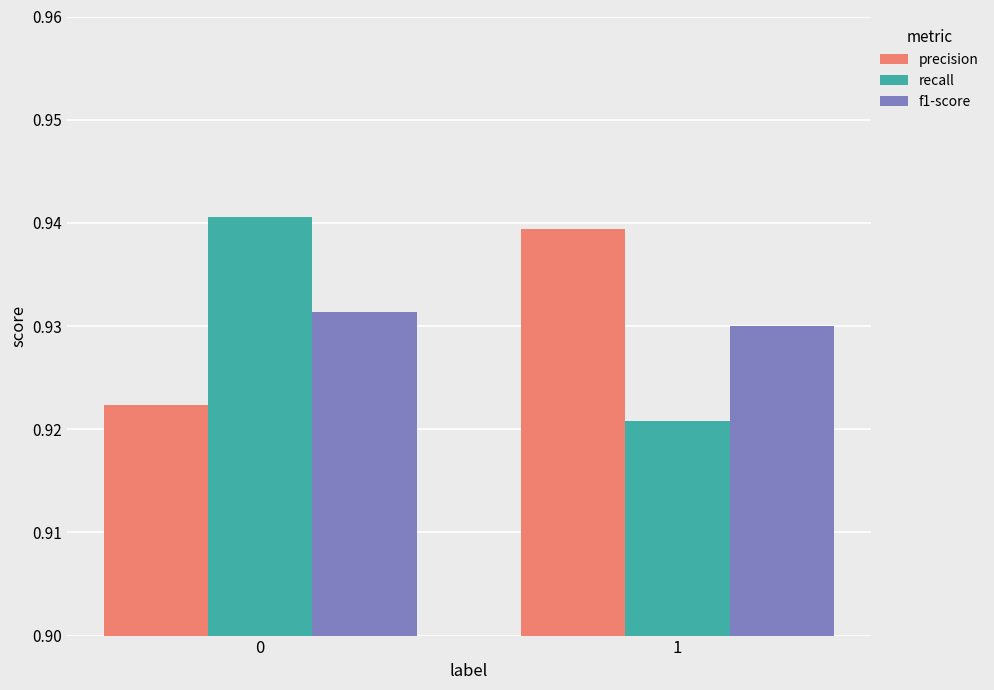

At how many categories does at least one series exceed 0?

2